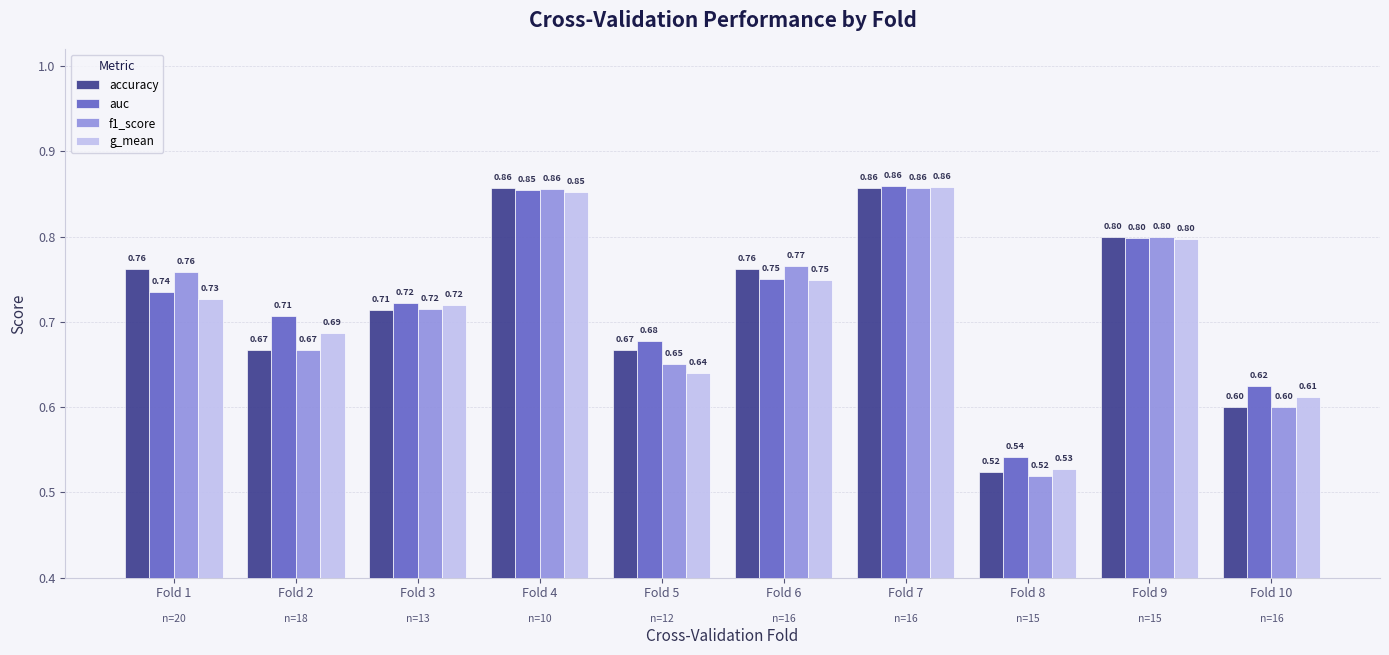

What is the difference between the accuracy values at Fold 10 and Fold 8?

0.1